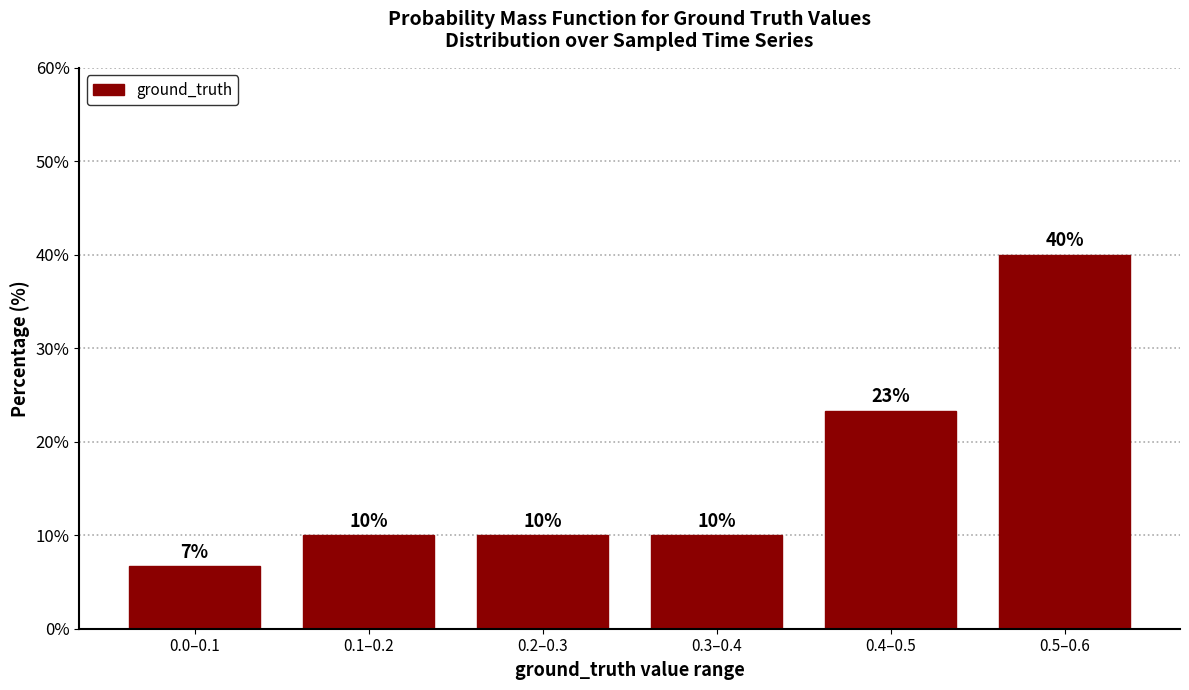

At which label is the value closest to 23?

0.4–0.5